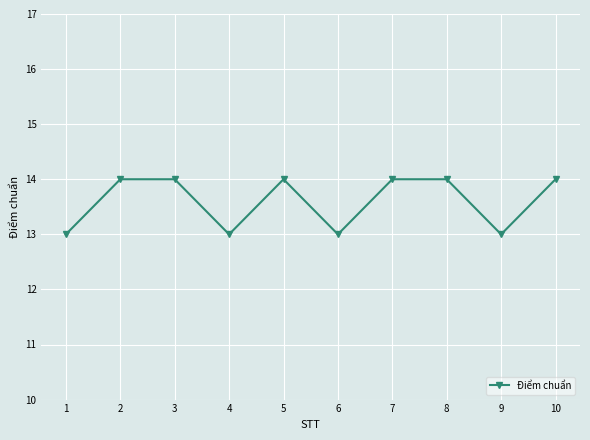

What is the difference between the second highest and second lowest values?

1